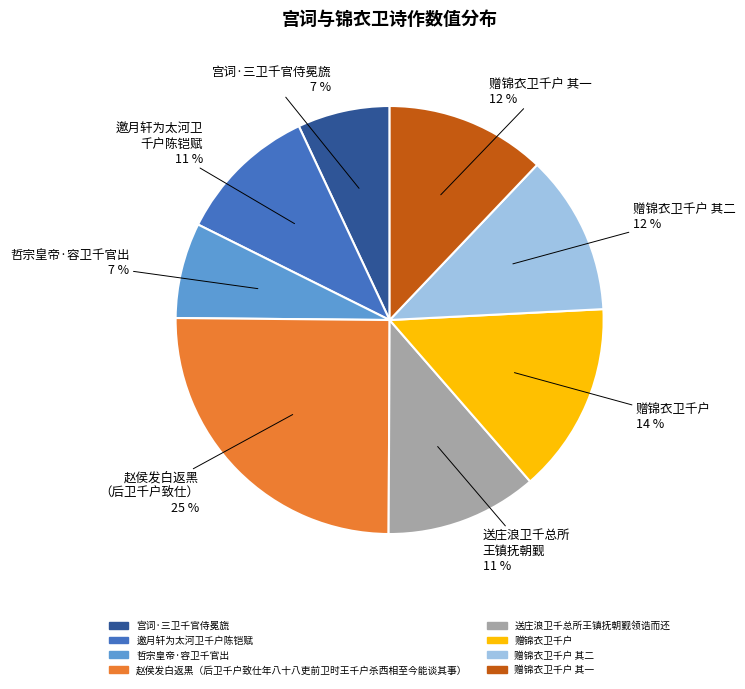

To the nearest percent, what is the average slice percentage?

12%